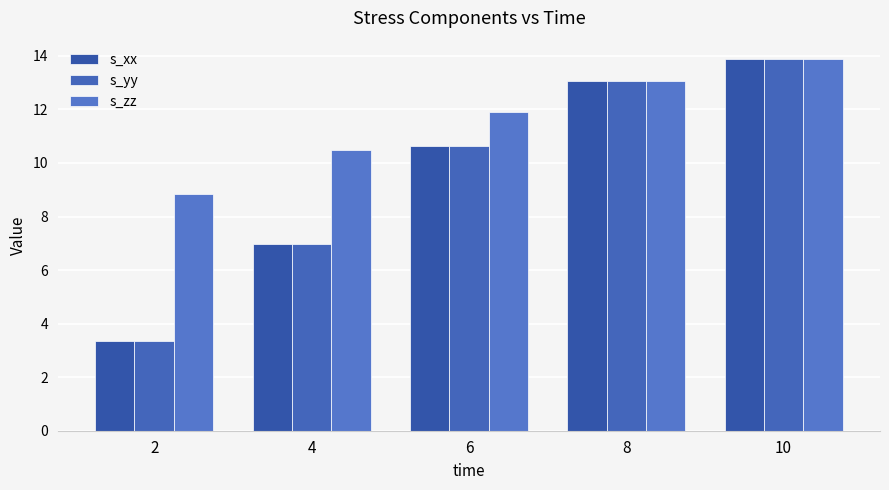

Which series has the largest total across all categories?

s_zz